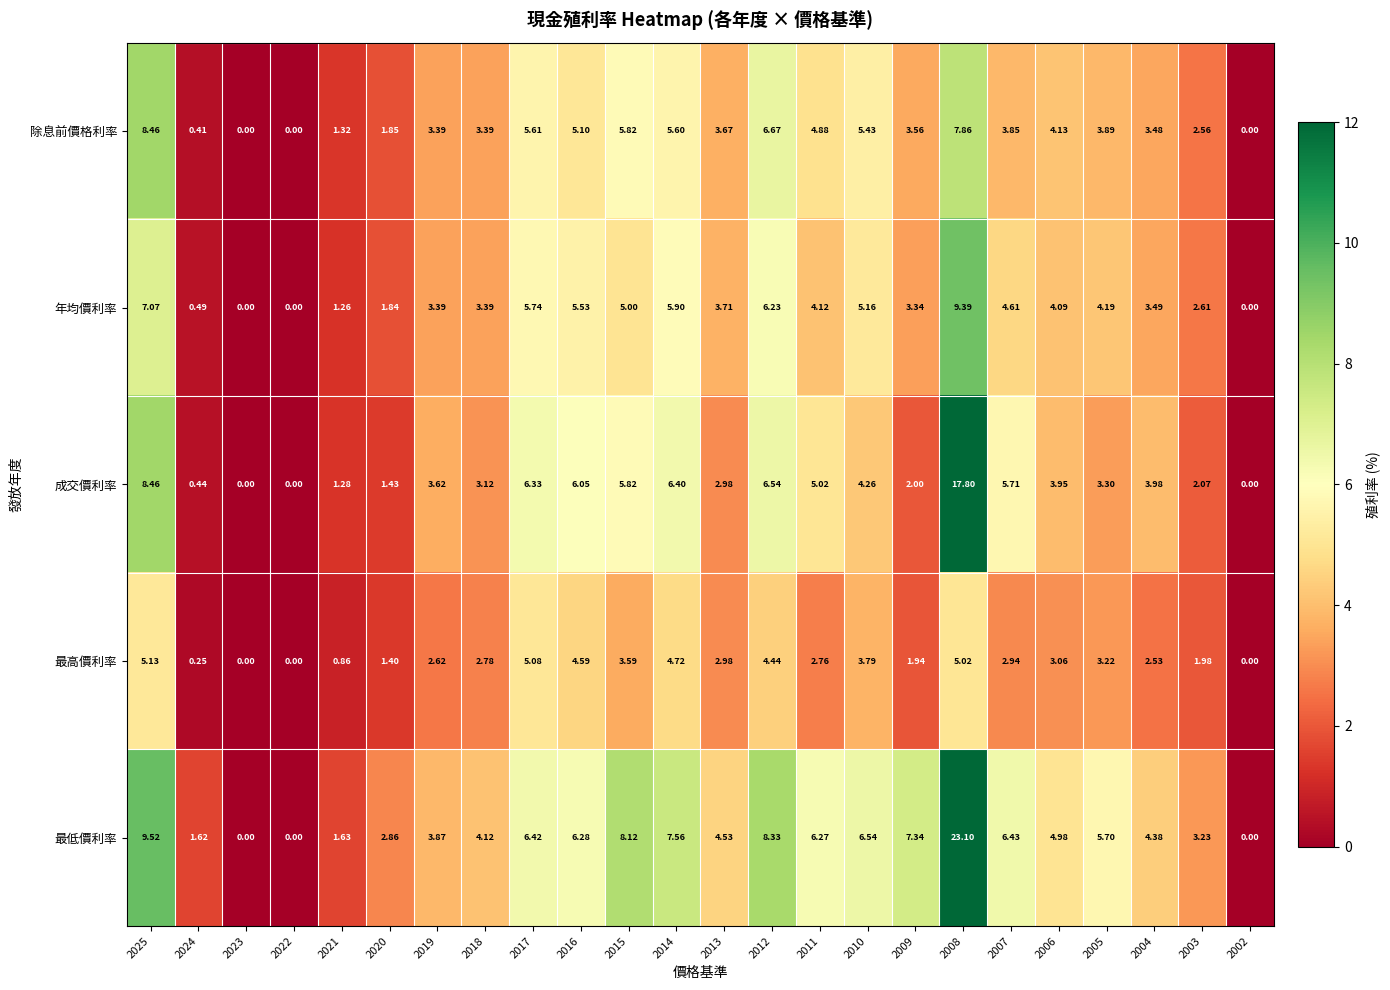

Which series has the largest total across all categories?

最低價利率